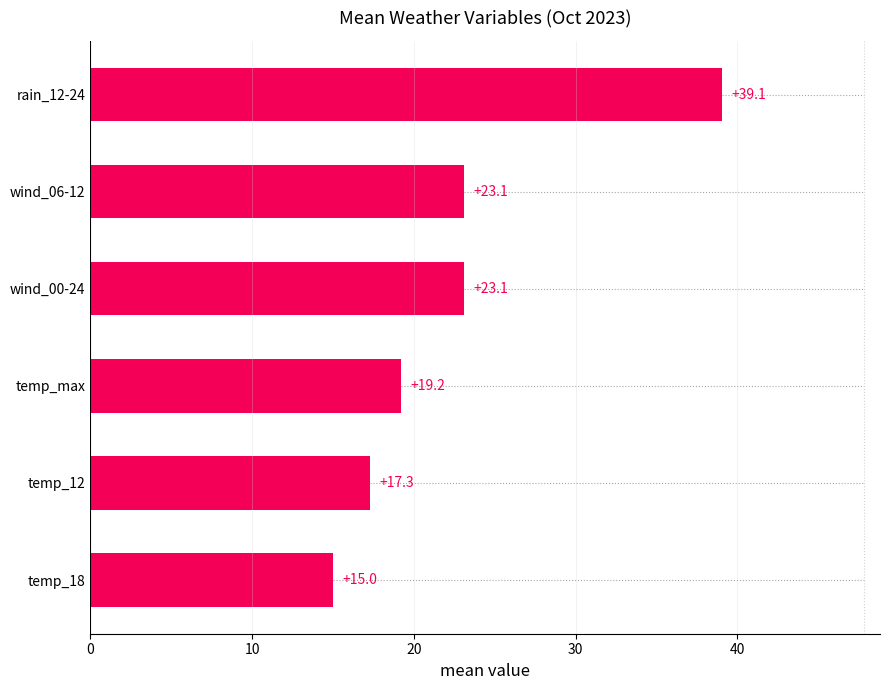

What is the sum of the values at wind_00-24 and rain_12-24?

62.2